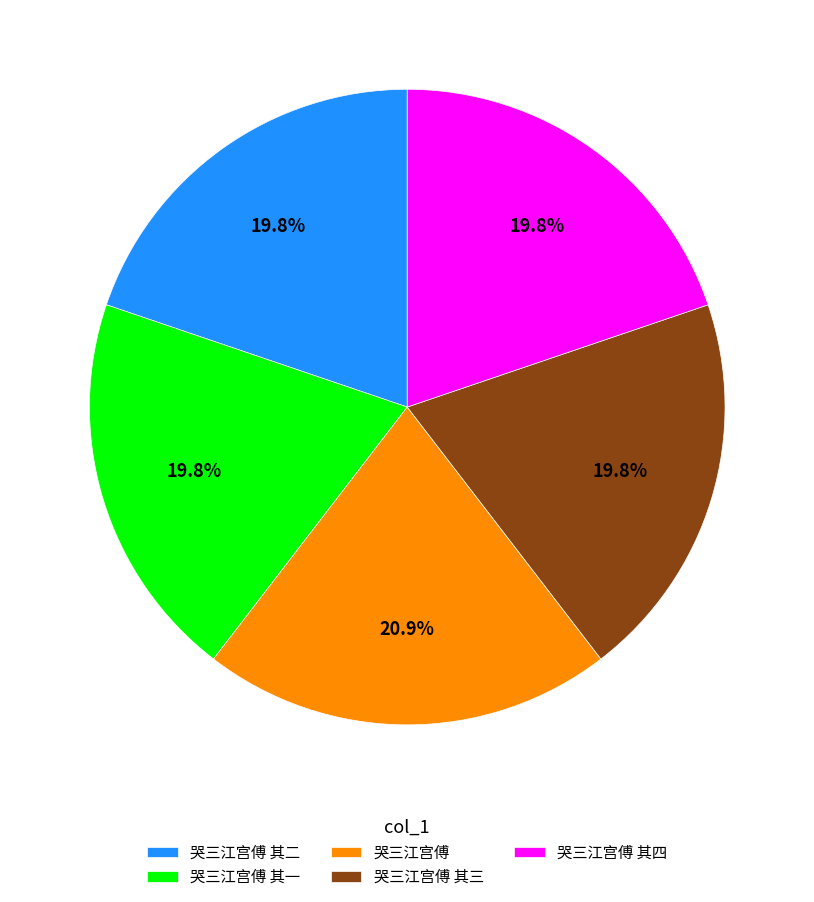

What is the ratio of the value at 哭三江宫傅 其二 to the value at 哭三江宫傅 其四?

1.0